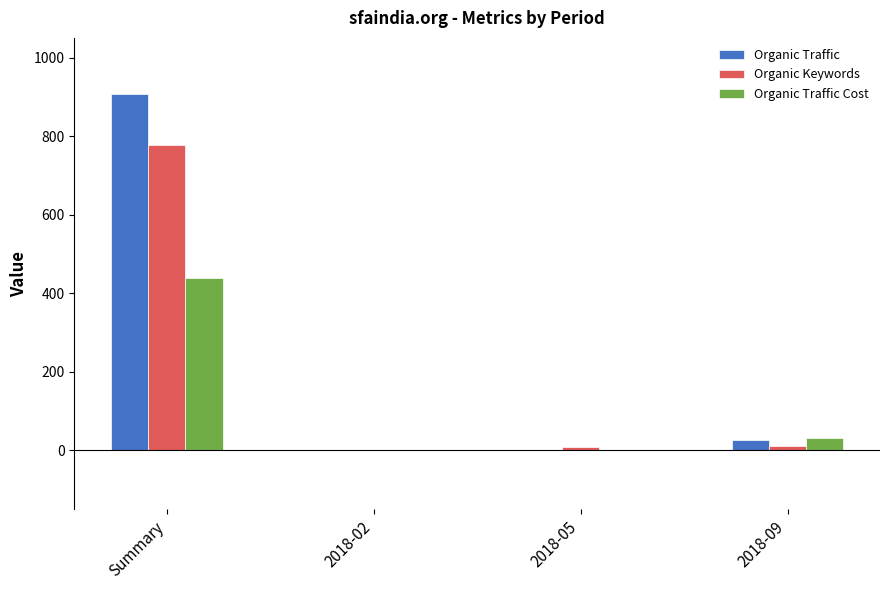

What is the sum of the Organic Traffic values at 2018-05 and Summary?

908